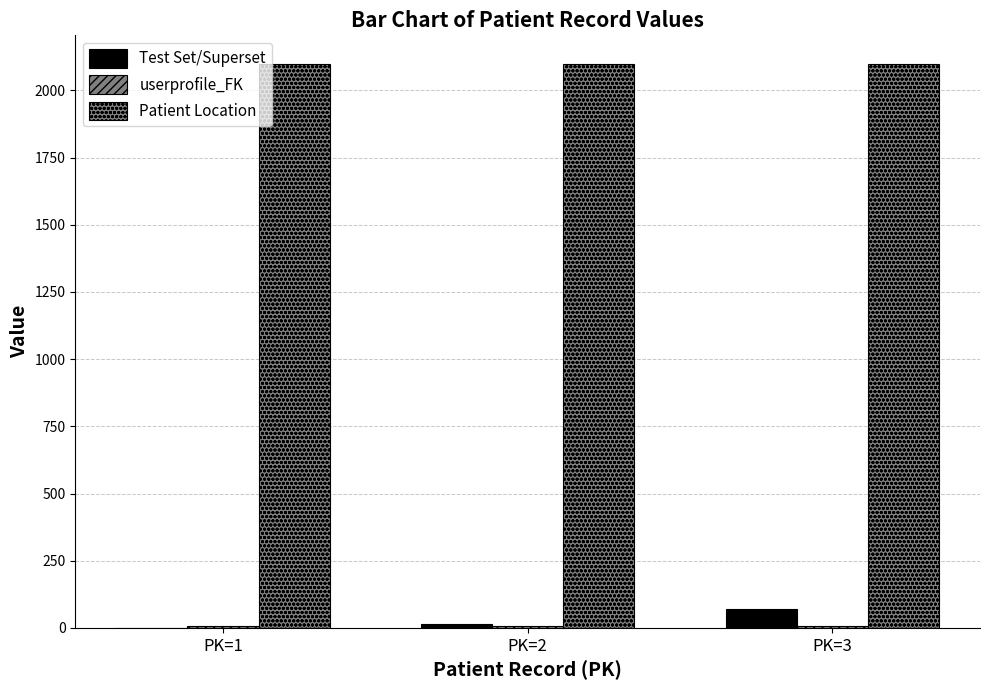

What is the maximum value shown in the chart?

2100